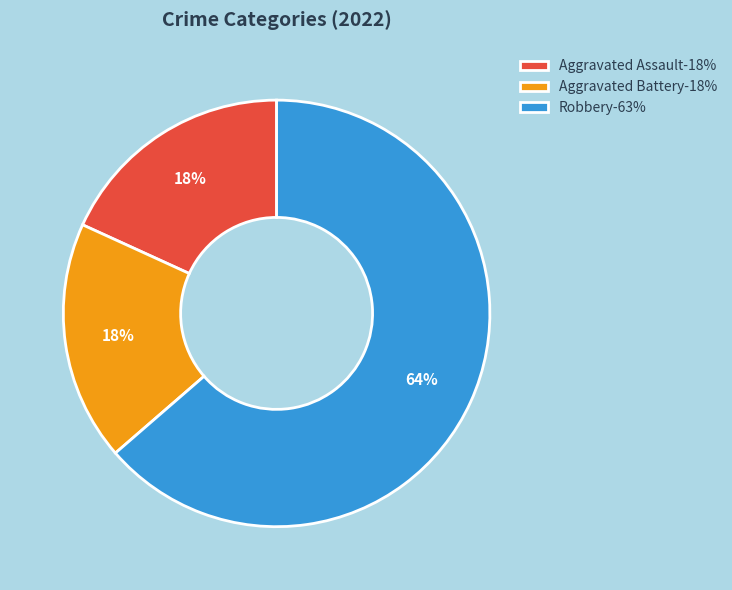

Combined, do Aggravated Battery-18% and Robbery-63% account for over 50%?

Yes